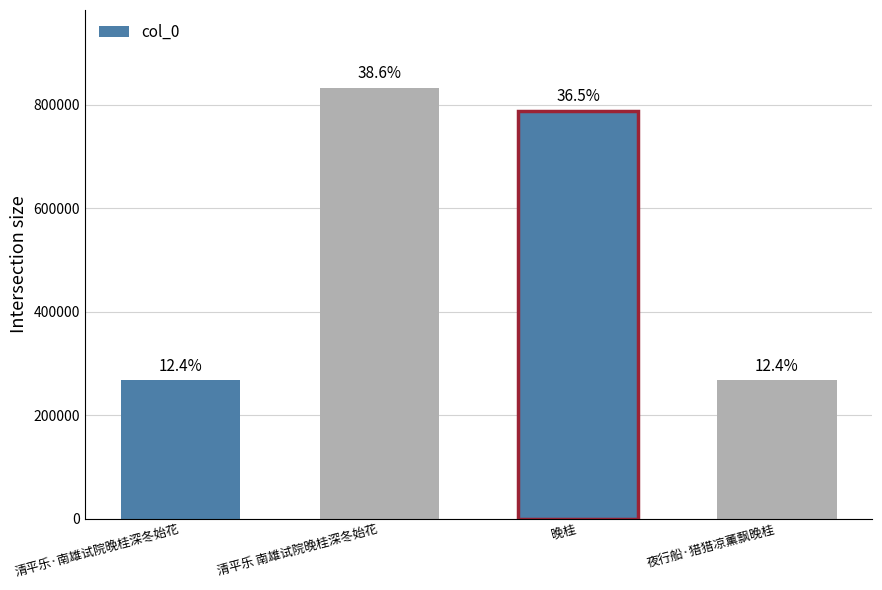

Which label corresponds to the largest value in the chart?

清平乐 南雄试院晚桂深冬始花